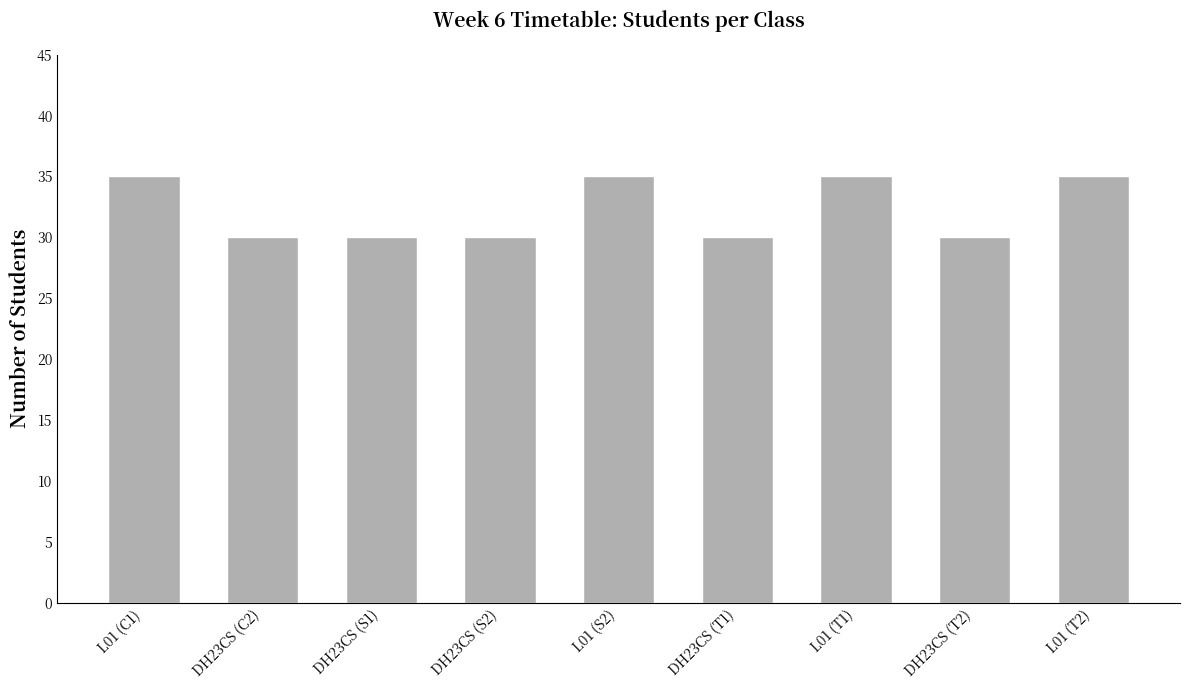

What is the ratio of the value at DH23CS (S1) to the value at DH23CS (T2)?

1.0